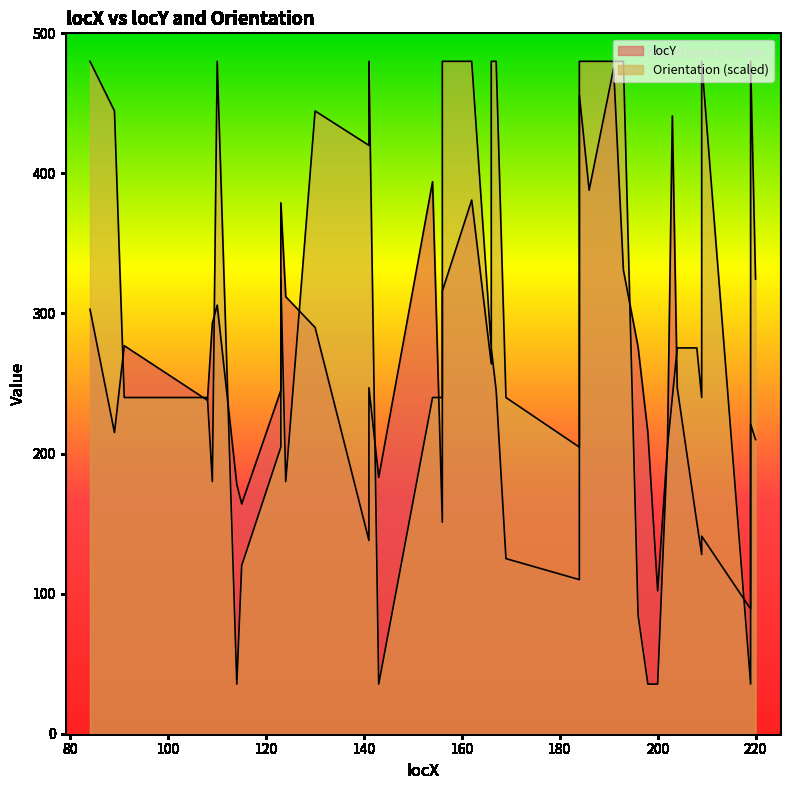

How many interior local valleys (lower than both neighbors) does the data have?

12